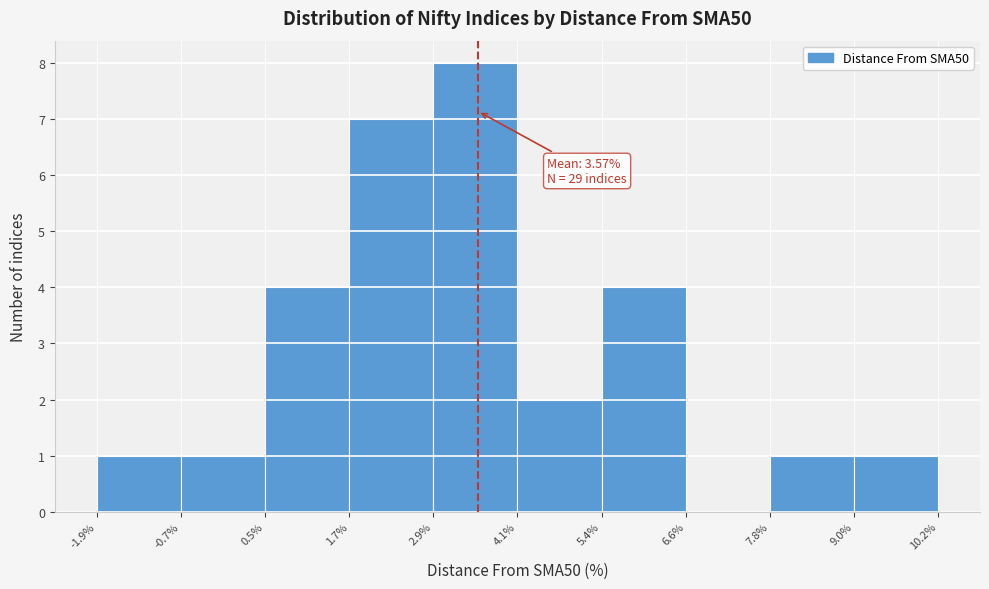

Over which range of the x-axis is the bar tallest?

2.9% to 4.1%